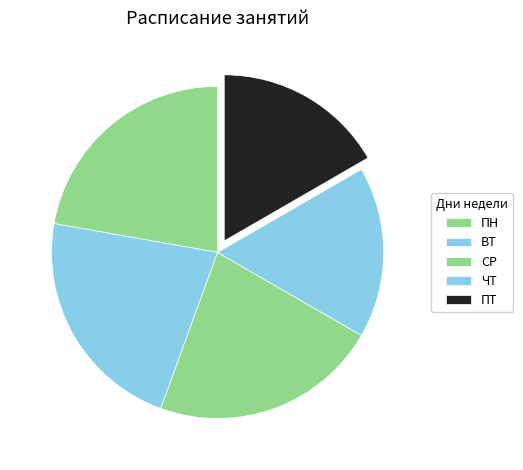

What is the ratio of the value at ПТ to the value at ЧТ?

1.0